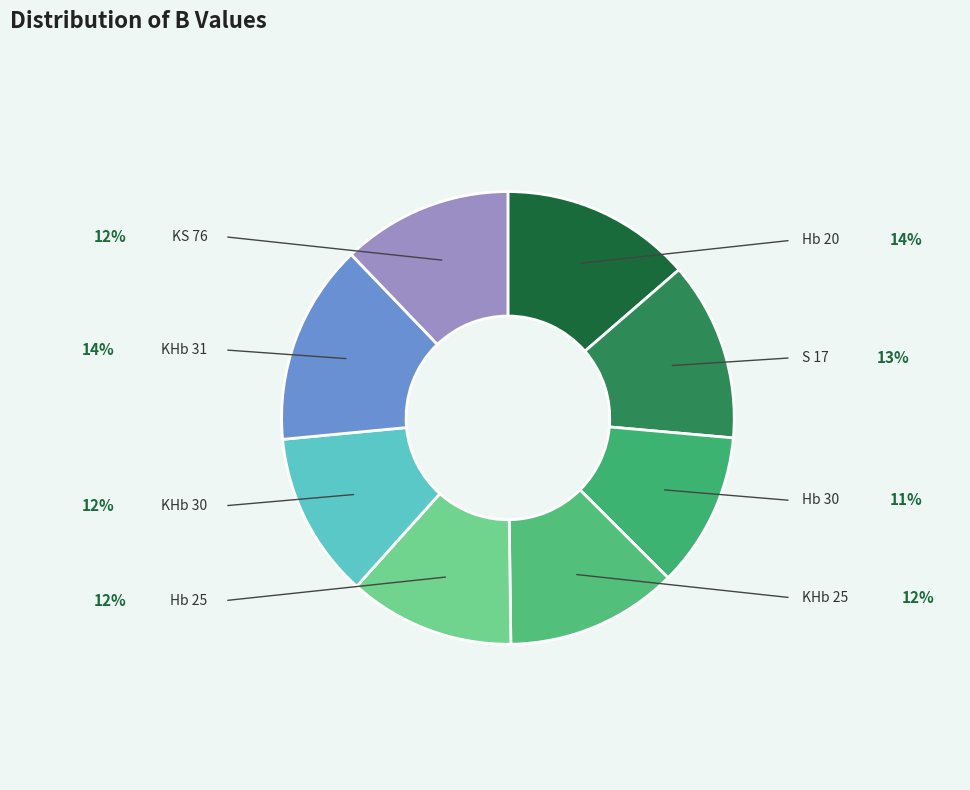

Which slice is the smallest?

Hb 30